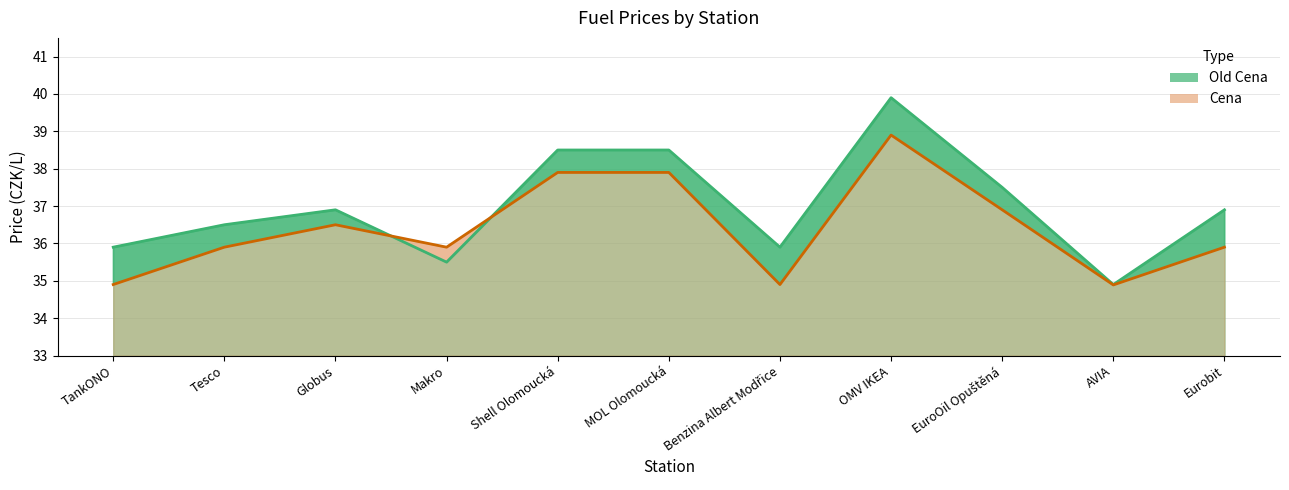

True or false: Cena and Old Cena cross at least once.

True